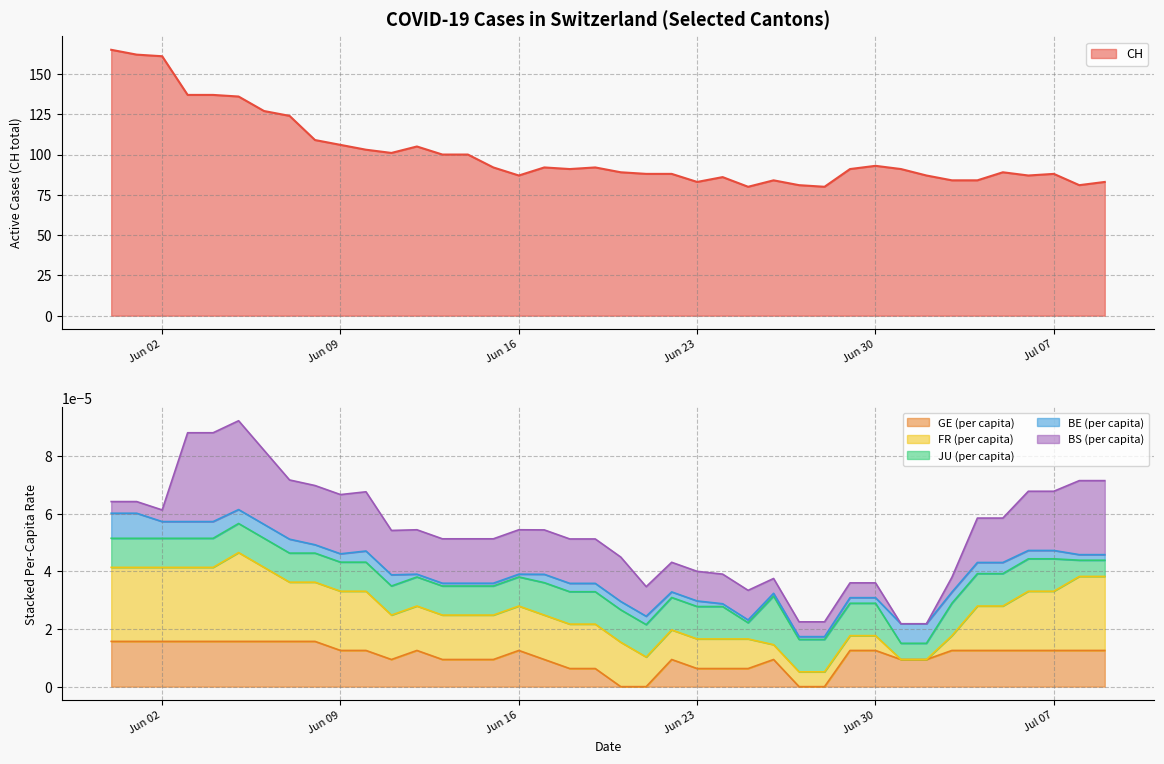

The value of JU_pc at 20 is 0.0. True or false?

False